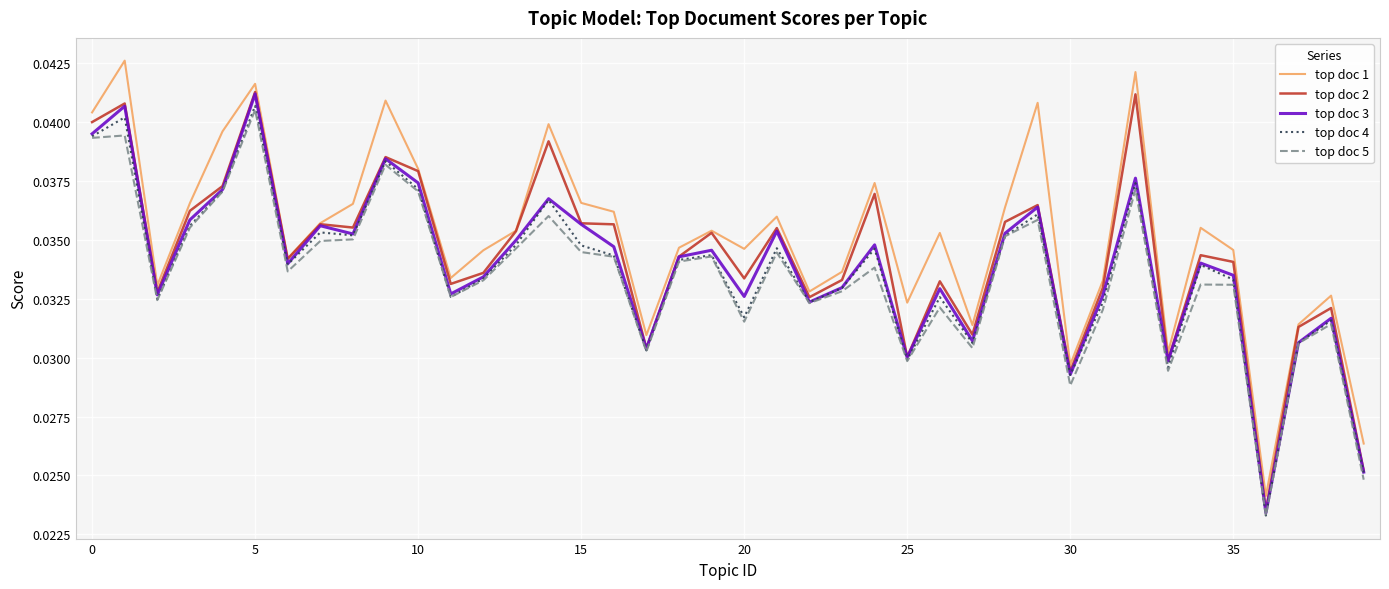

How many lines are shown in the chart?

5